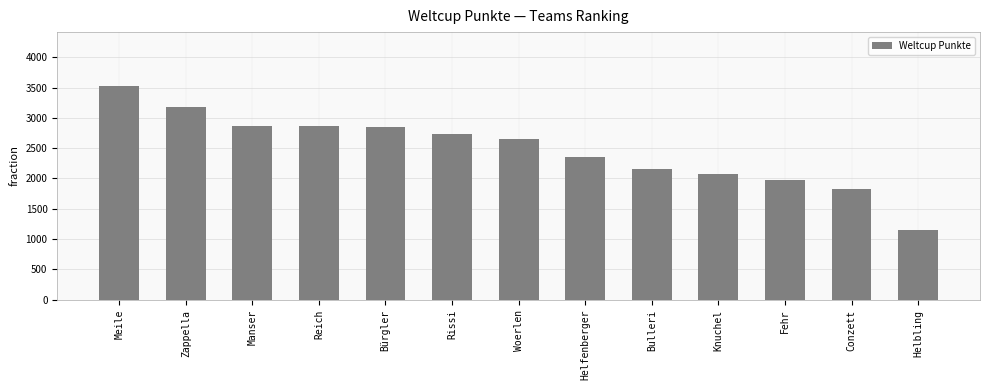

At which label is the value closest to 2344?

Helfenberger